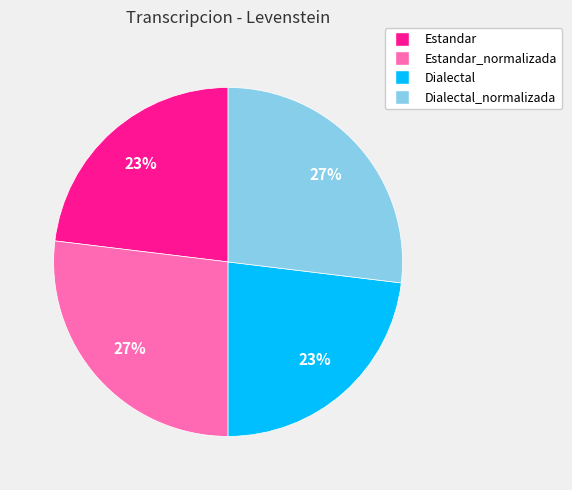

To the nearest percent, what is the difference between the largest and smallest slice percentages?

4%